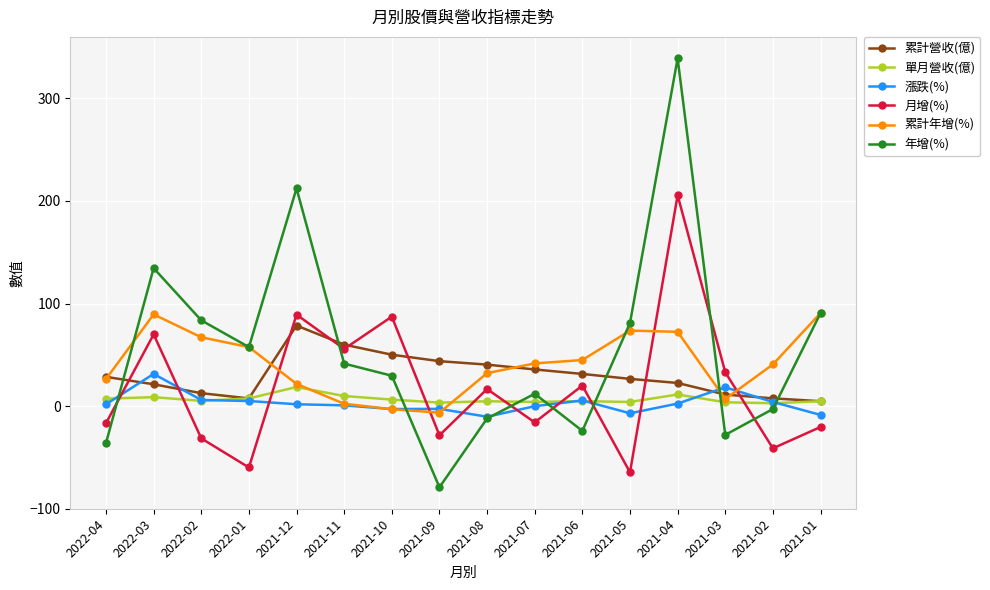

What is the value of the 累計年增(%) point at the 1st from the left?

26.4